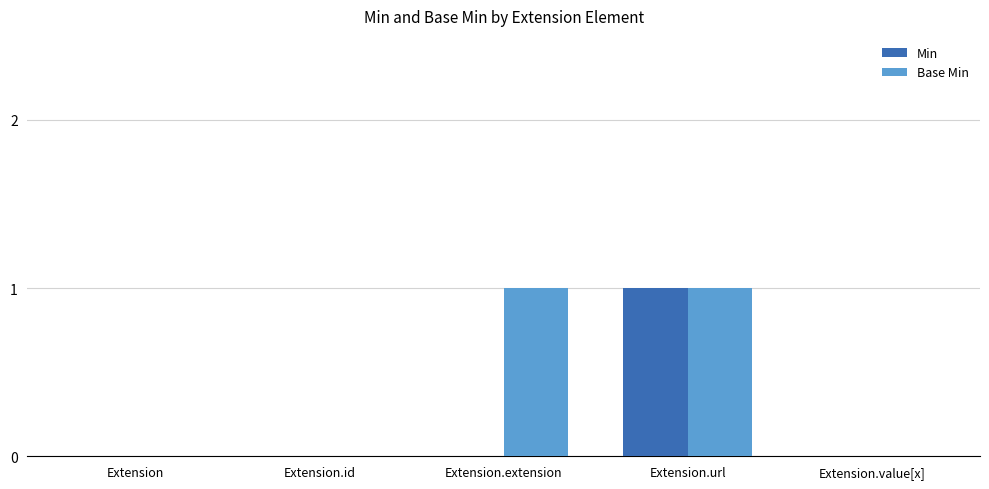

Is the value of Base Min at Extension.url greater than the value of Min at Extension.value[x]?

Yes